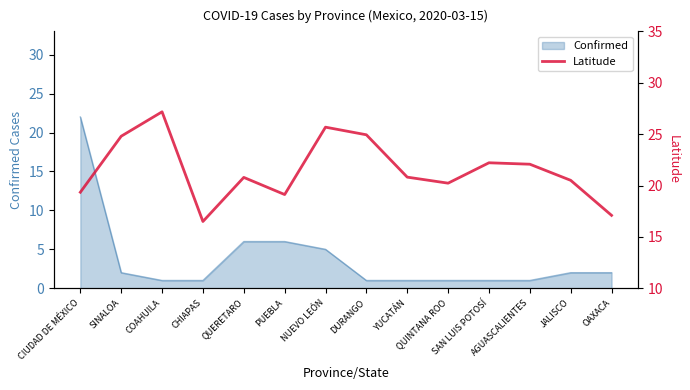

What is the maximum value for Confirmed?

22